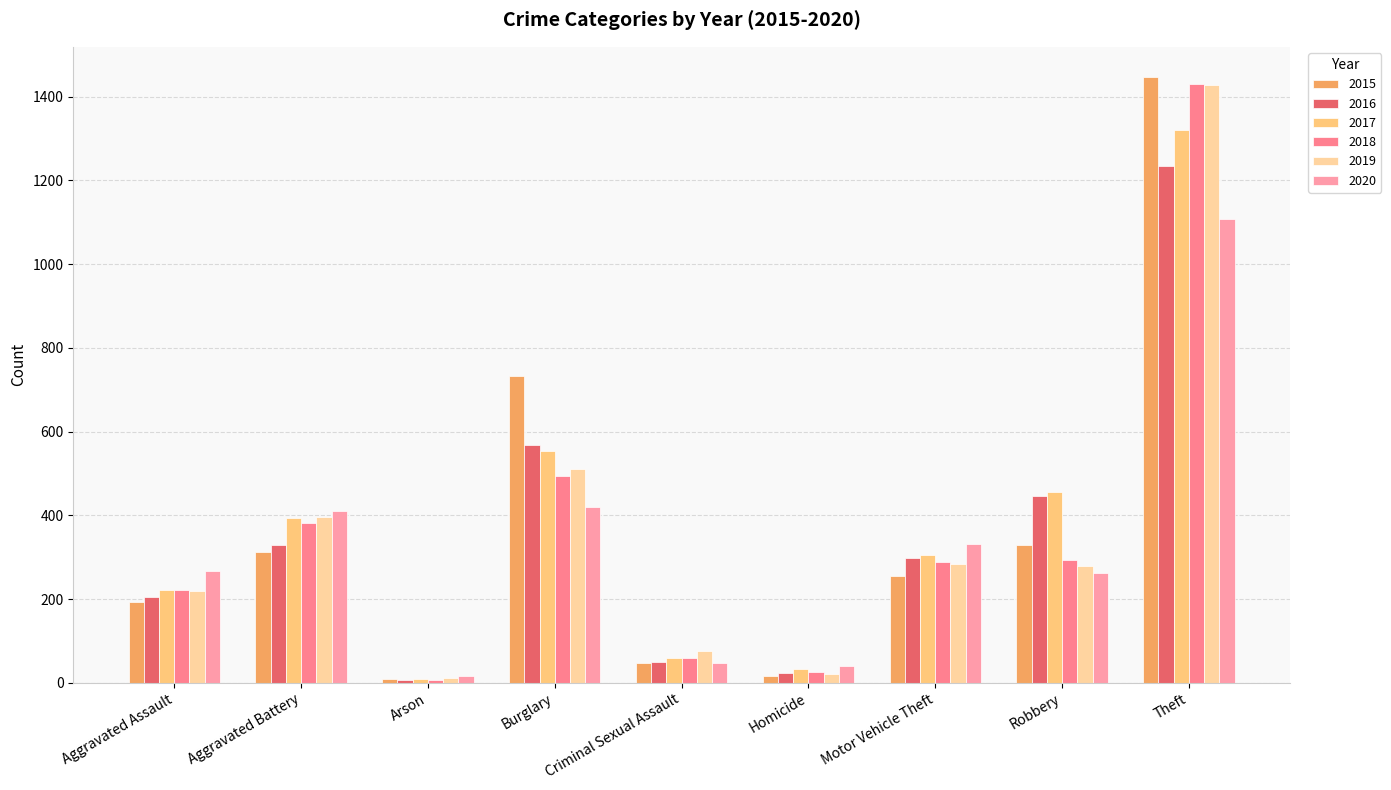

Between Homicide and Aggravated Assault, which is larger?

Aggravated Assault